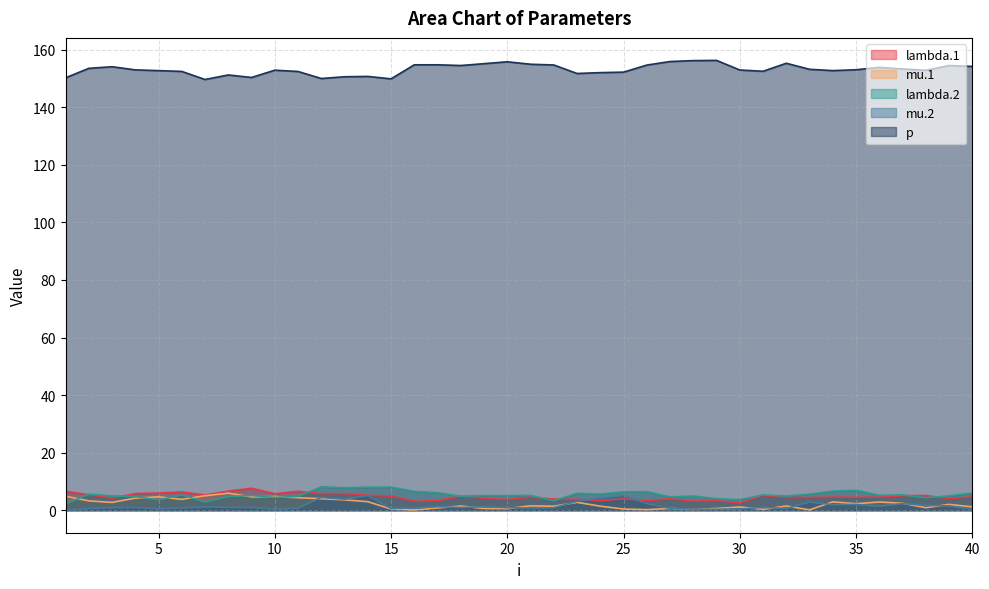

What is the lowest value of the lambda.1 series?

2.5